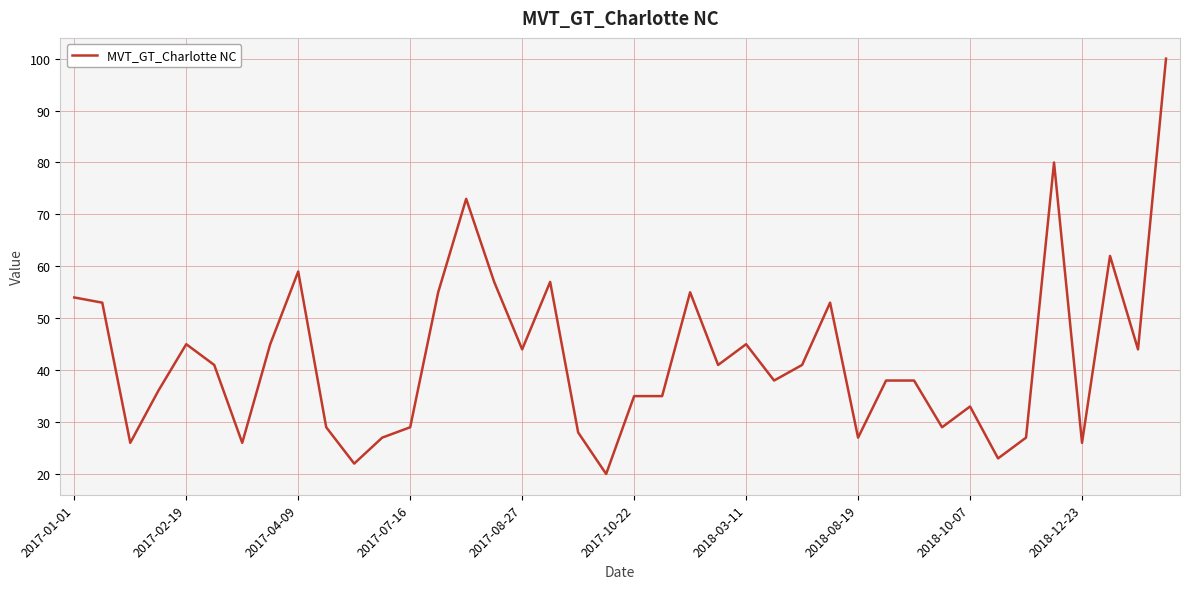

What is the minimum value shown in the chart?

20